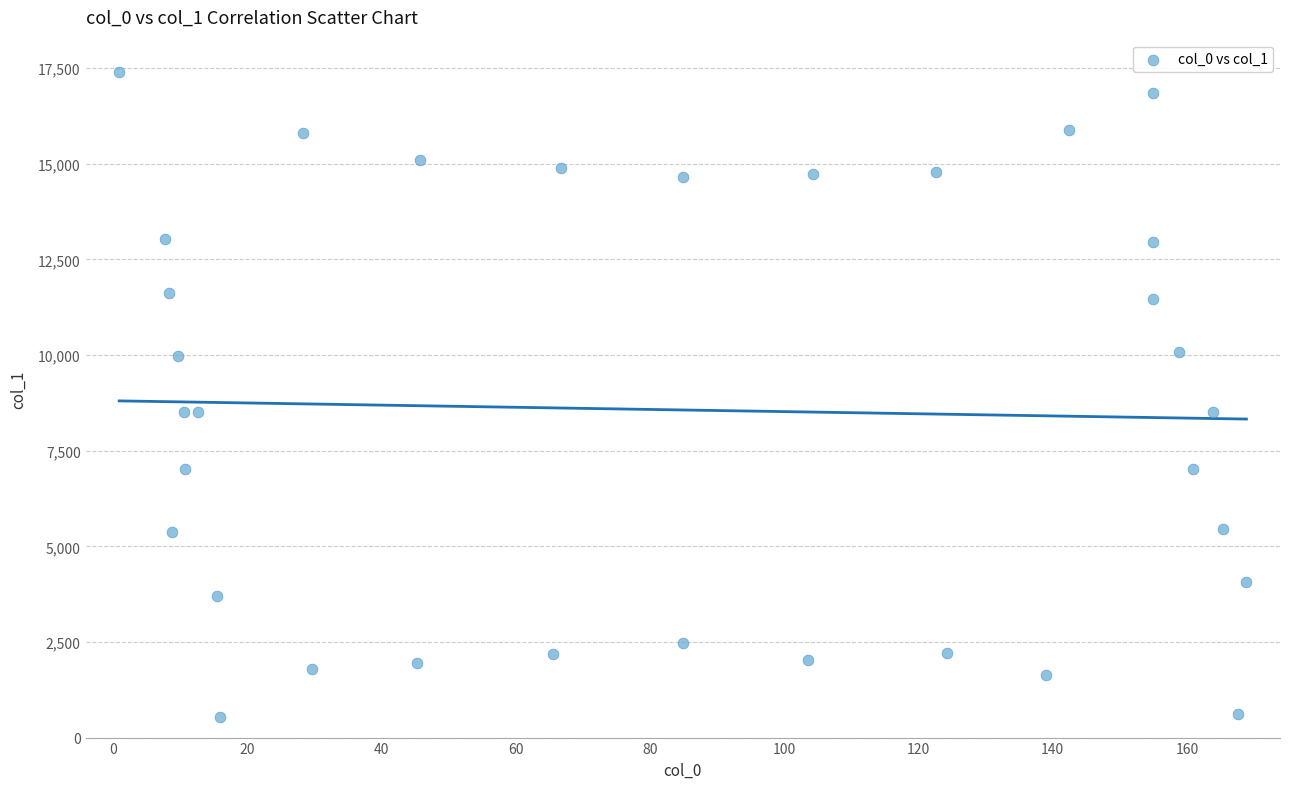

What is the range of X values (max minus min)?

167.9